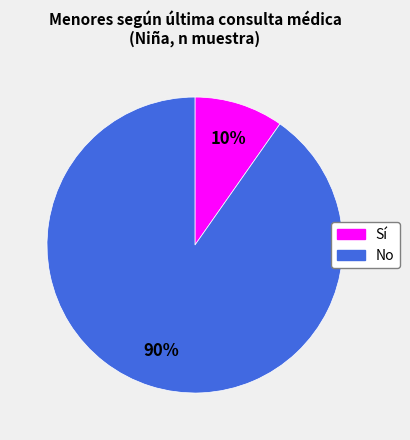

What percentage is the No slice, to the nearest percent?

90%